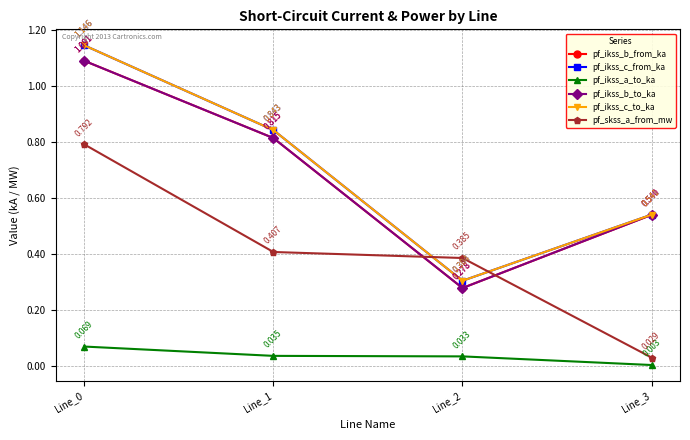

Reading right to left, extract all data points from this chart.

pf_ikss_b_from_ka: Line_3=0.5	Line_2=0.3	Line_1=0.8	Line_0=1.1
pf_ikss_c_from_ka: Line_3=0.5	Line_2=0.3	Line_1=0.8	Line_0=1.1
pf_ikss_a_to_ka: Line_3=0.0	Line_2=0.0	Line_1=0.0	Line_0=0.1
pf_ikss_b_to_ka: Line_3=0.5	Line_2=0.3	Line_1=0.8	Line_0=1.1
pf_ikss_c_to_ka: Line_3=0.5	Line_2=0.3	Line_1=0.8	Line_0=1.1
pf_skss_a_from_mw: Line_3=0.0	Line_2=0.4	Line_1=0.4	Line_0=0.8